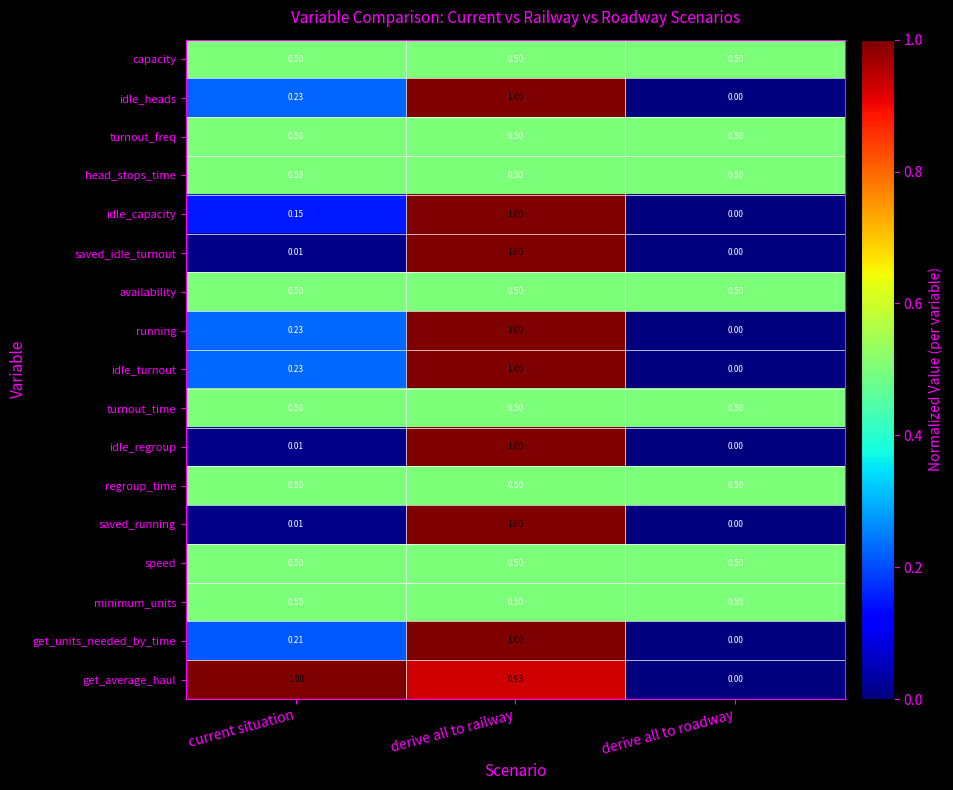

Where is idle_capacity nearest to the value 0?

derive all to roadway